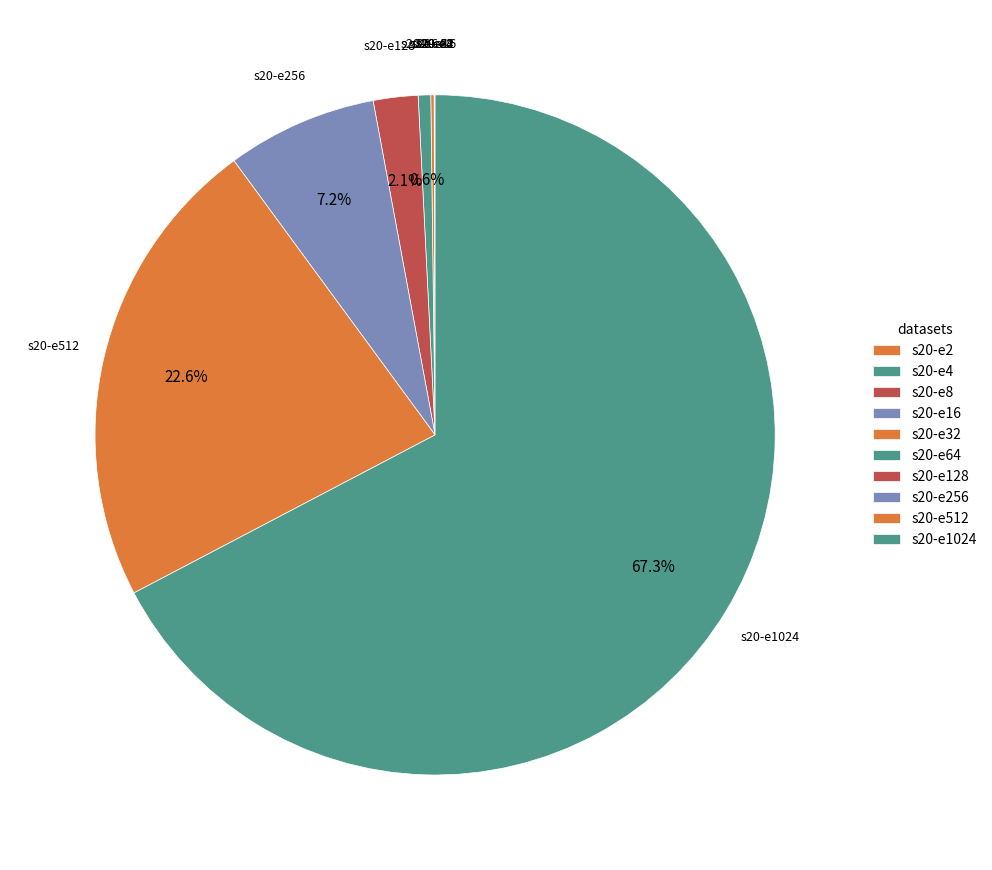

Is it true that s20-e8 is 1% of the pie?

False